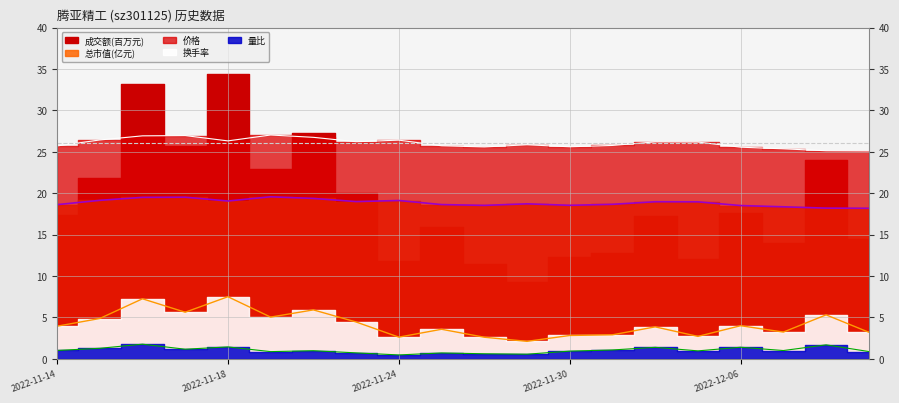

Where is the first local minimum for 换手率?

2022-11-17